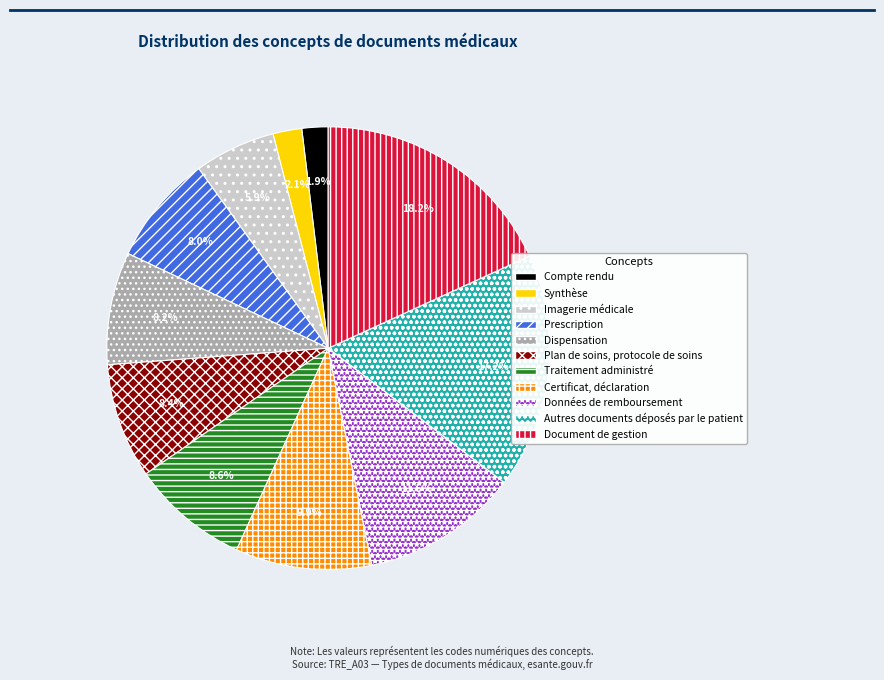

Does Plan de soins, protocole de soins account for over 50% of the chart?

No